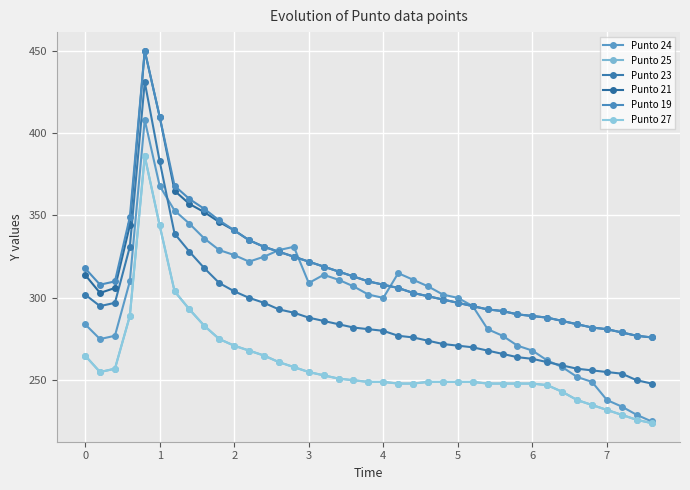

What is the difference between the second highest and second lowest values in the Punto 25 series?

118